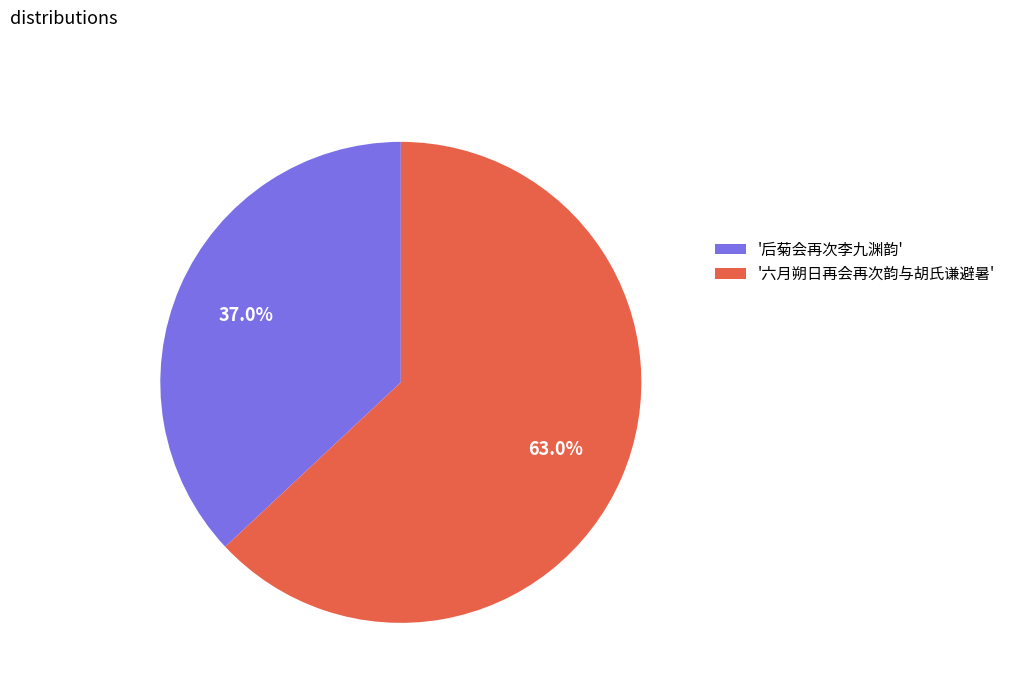

Does '后菊会再次李九渊韵' account for over 50% of the chart?

No